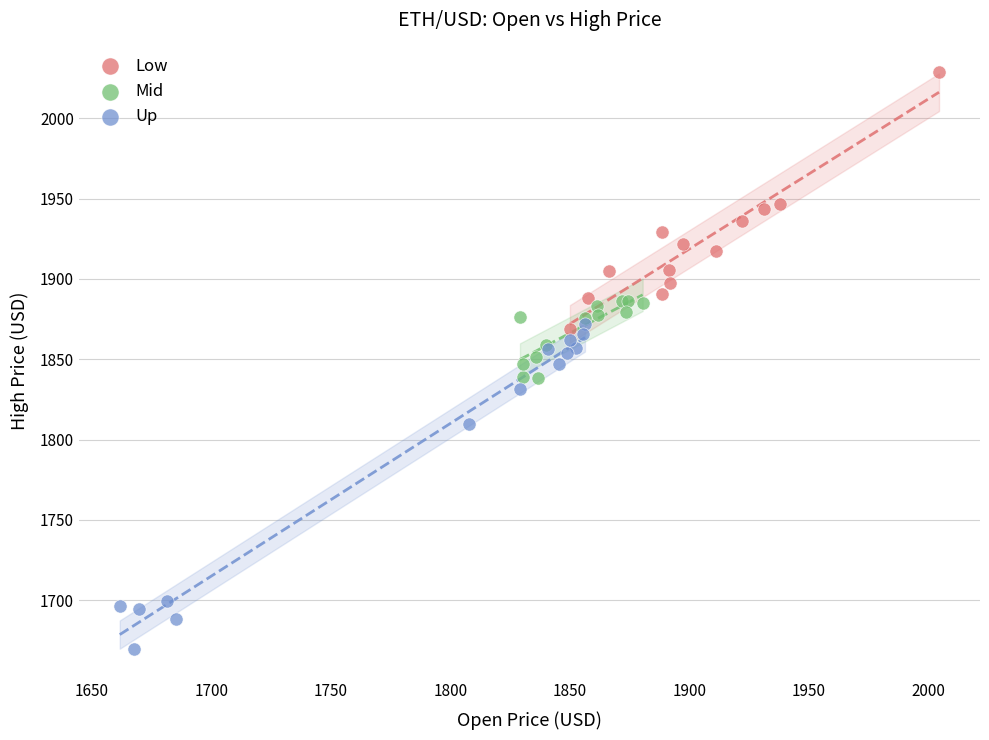

Which series reaches the minimum Y coordinate?

Up